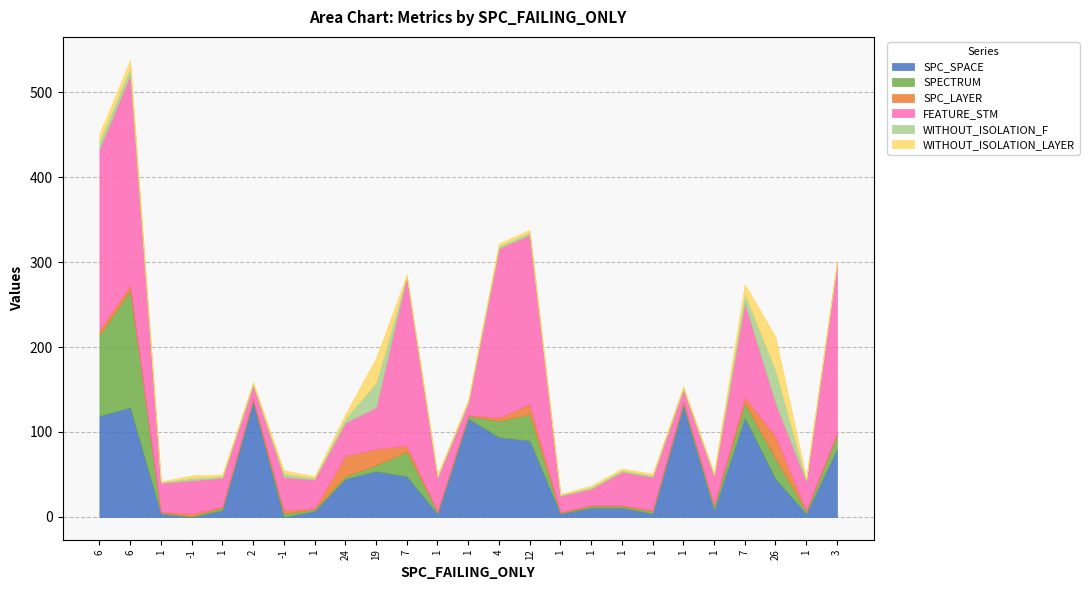

Which has a higher value, 12 or 1?

1